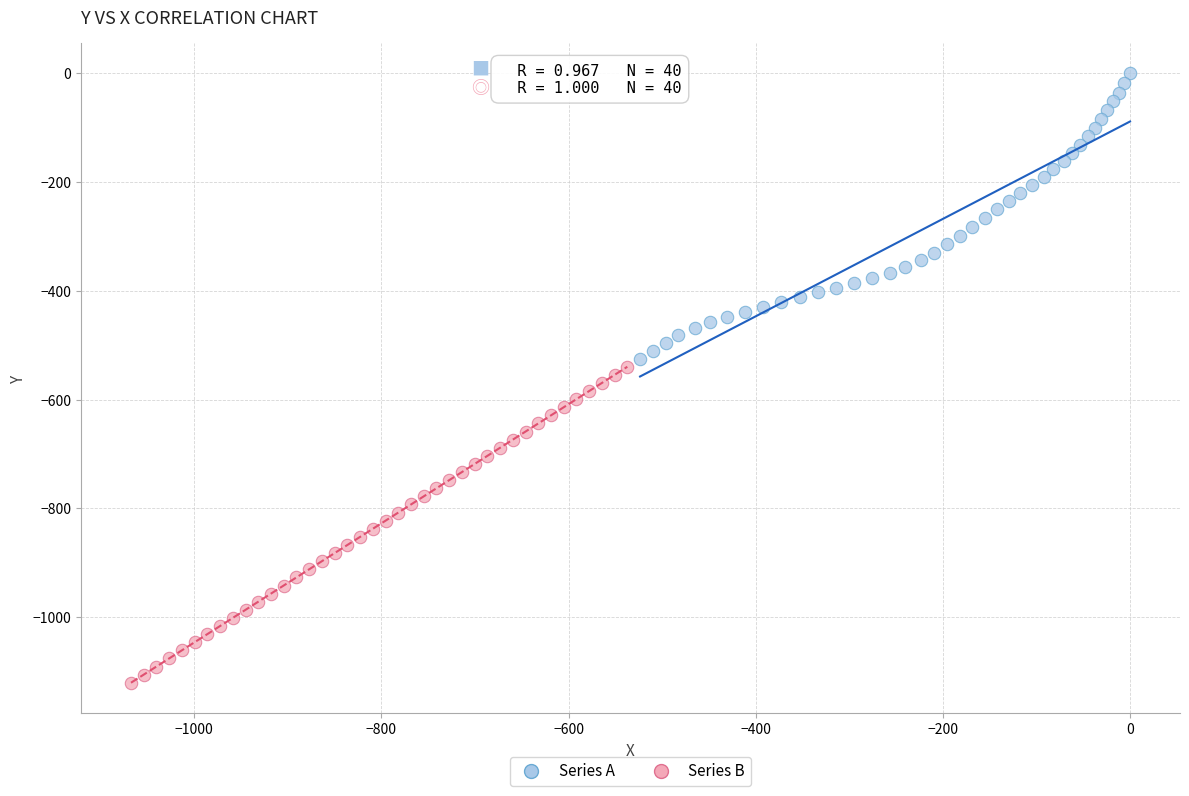

What are all the series names shown in the legend?

Series A, Series B